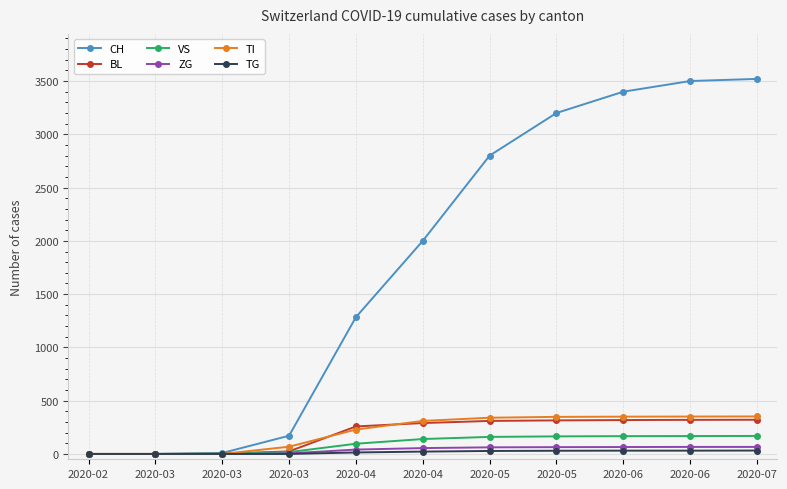

Which has a higher value, 2020-03 or 2020-06?

2020-06